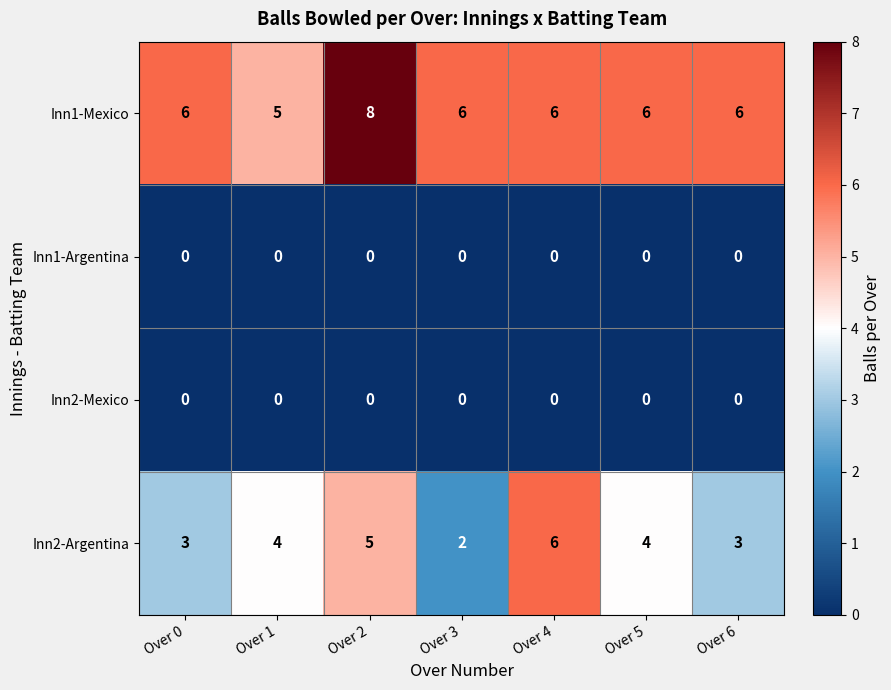

Reading left to right, transcribe all the data shown in this chart.

Inn1-Mexico: 6	5	8	6	6	6	6
Inn1-Argentina: 0	0	0	0	0	0	0
Inn2-Mexico: 0	0	0	0	0	0	0
Inn2-Argentina: 3	4	5	2	6	4	3